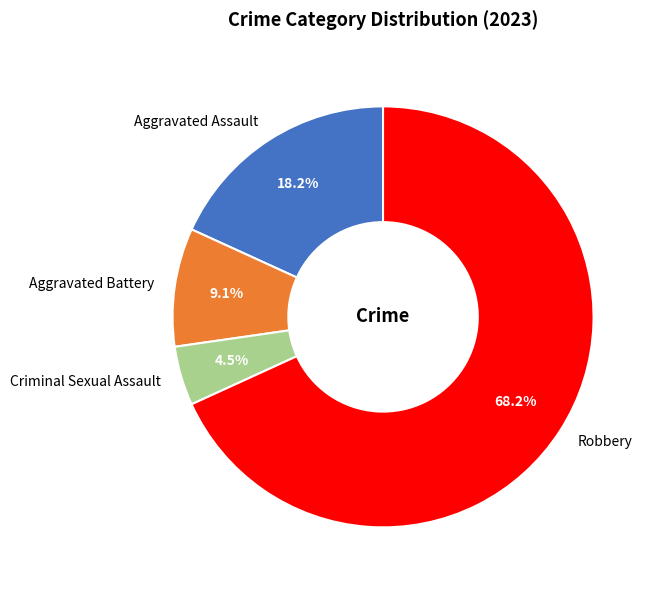

True or false: Aggravated Assault accounts for 9% of the total.

False